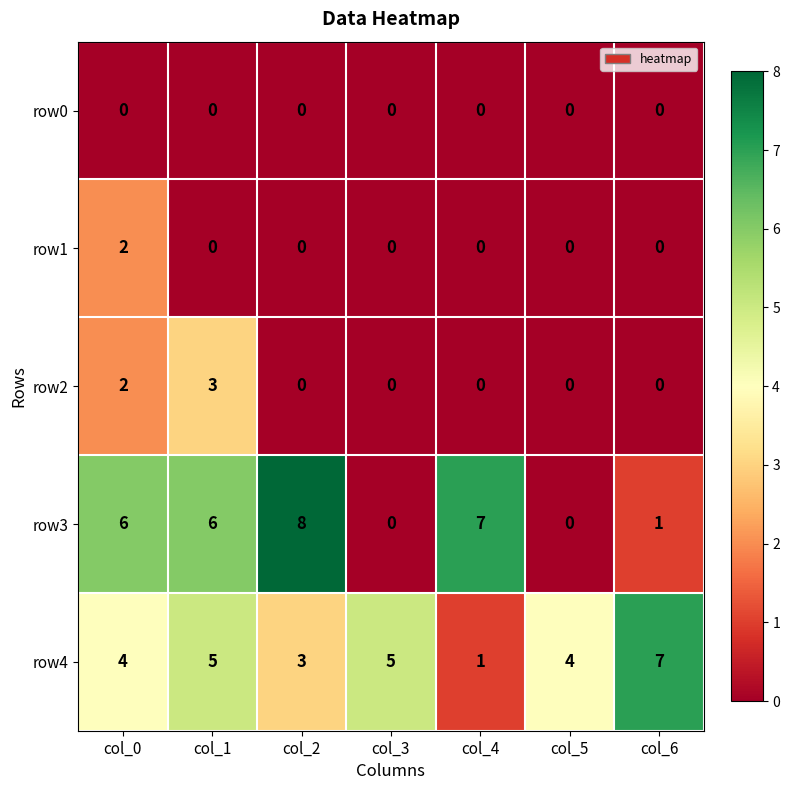

Is it true that row2 equals -2 at col_4?

False